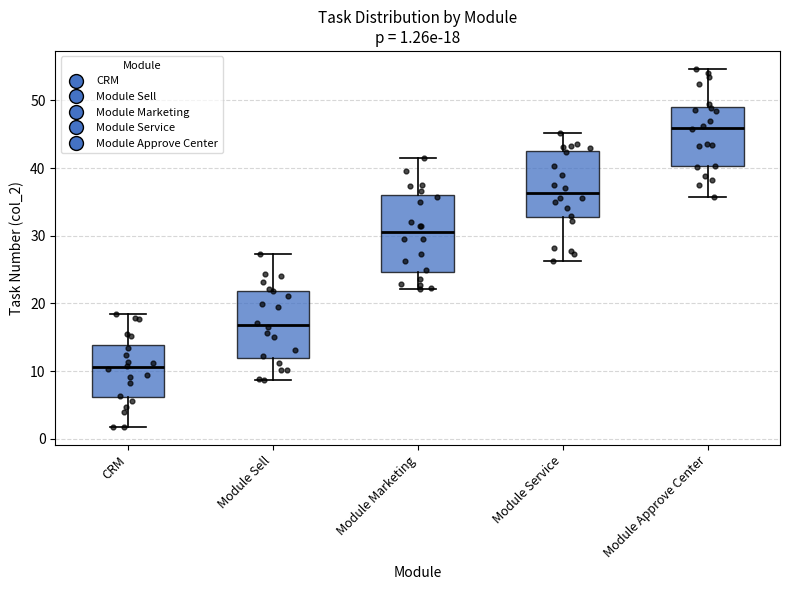

Comparing the boxes themselves (not the whiskers), which one is the tallest?

Module Marketing